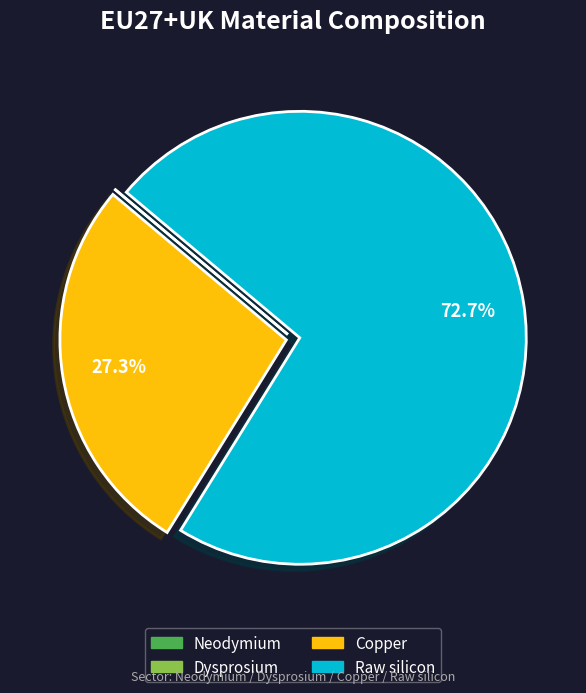

Which category has the biggest portion of the pie?

Raw silicon